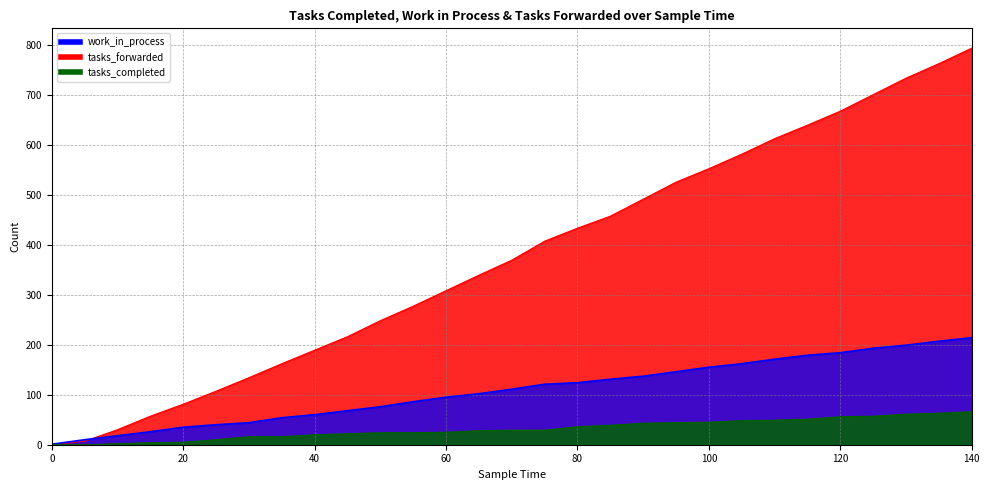

The tasks_forwarded series shows 255 at 105. True or false?

False